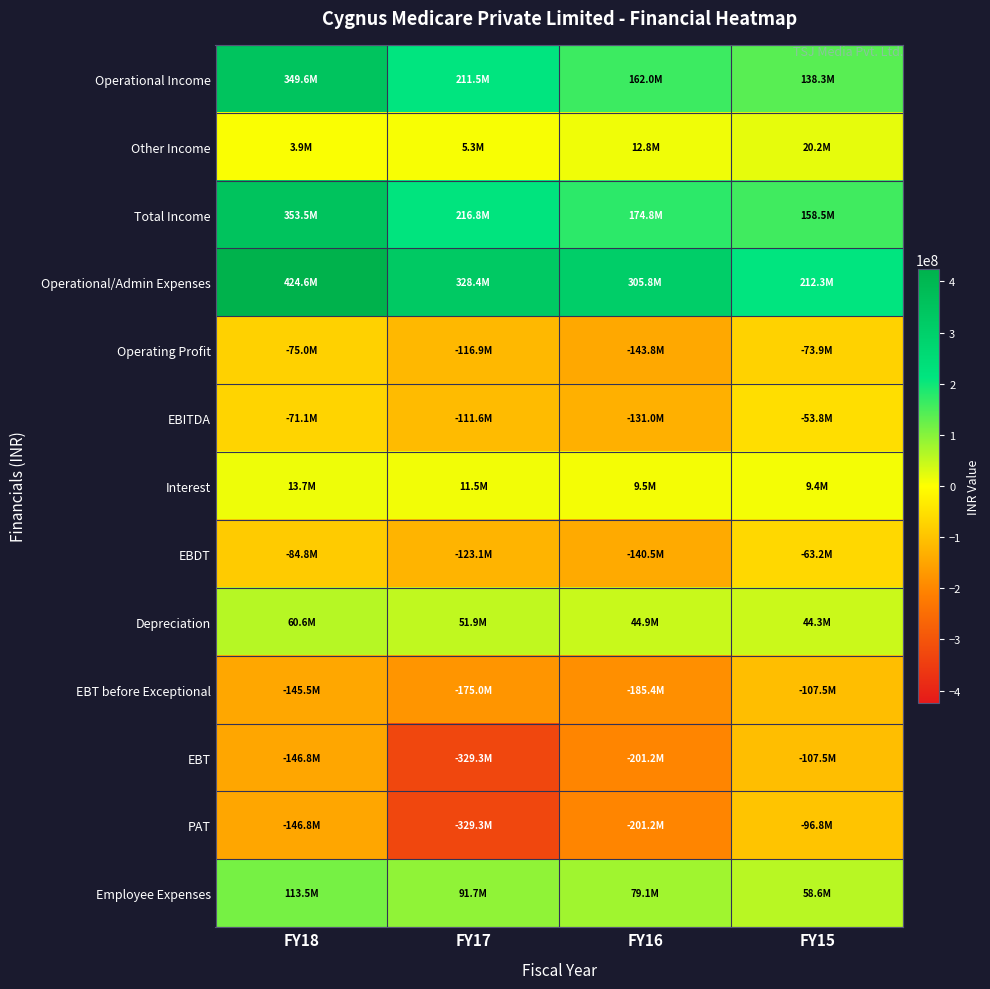

Between FY16 and FY18, which is larger?

FY18